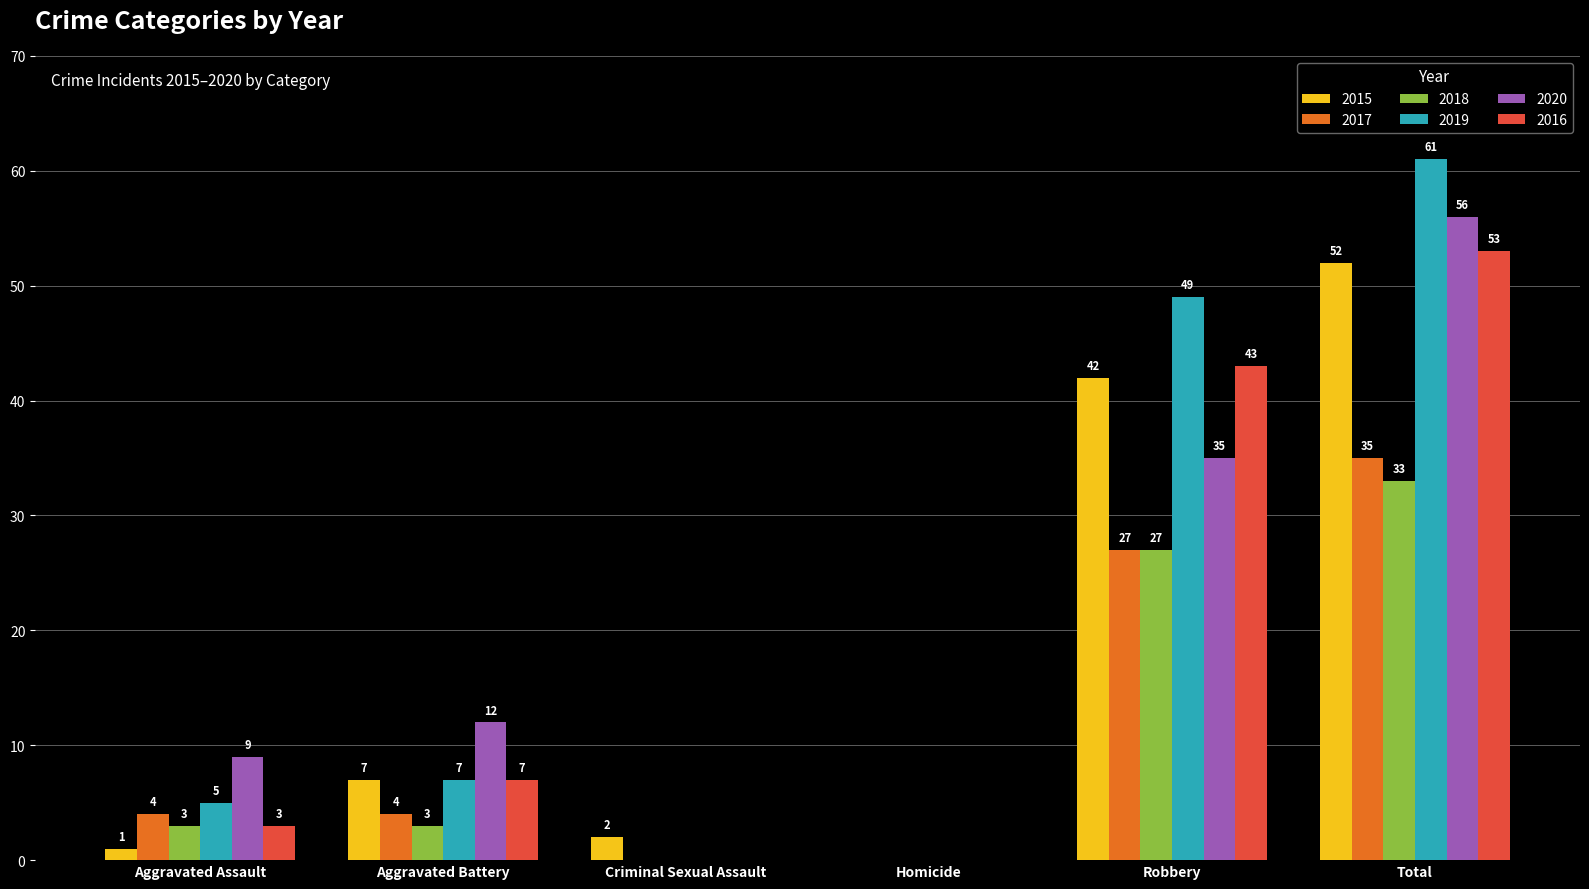

Which category has the highest value in the 2016 series?

Total